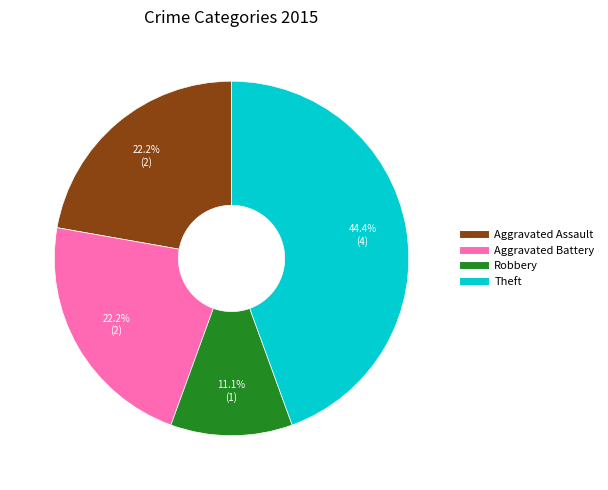

Which has a higher value, Aggravated Battery or Theft?

Theft